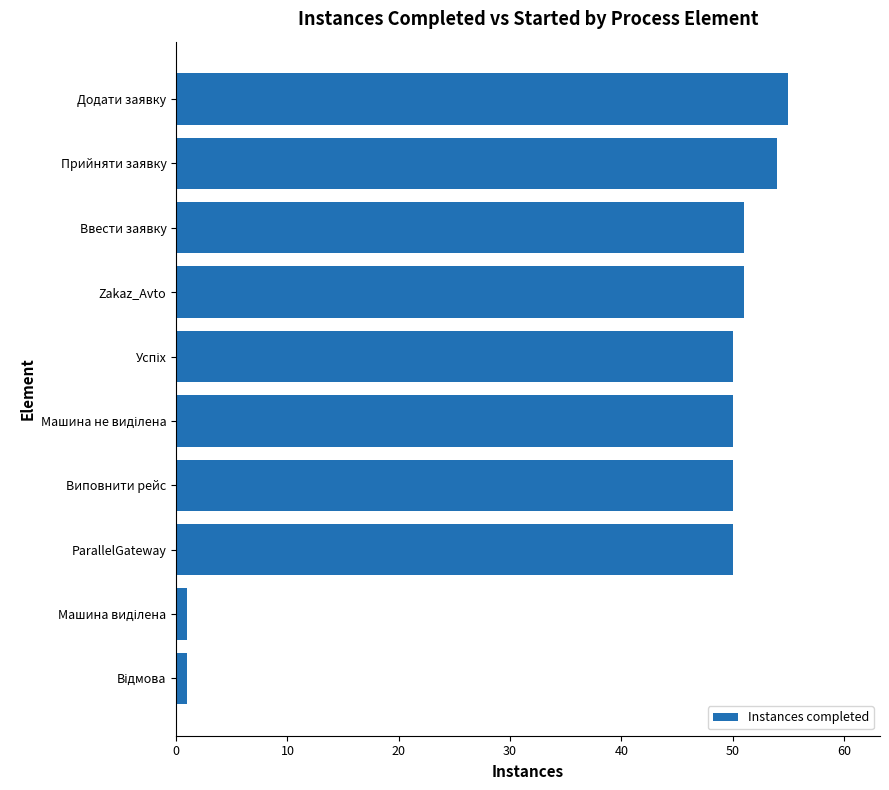

How many series are shown in this chart?

1